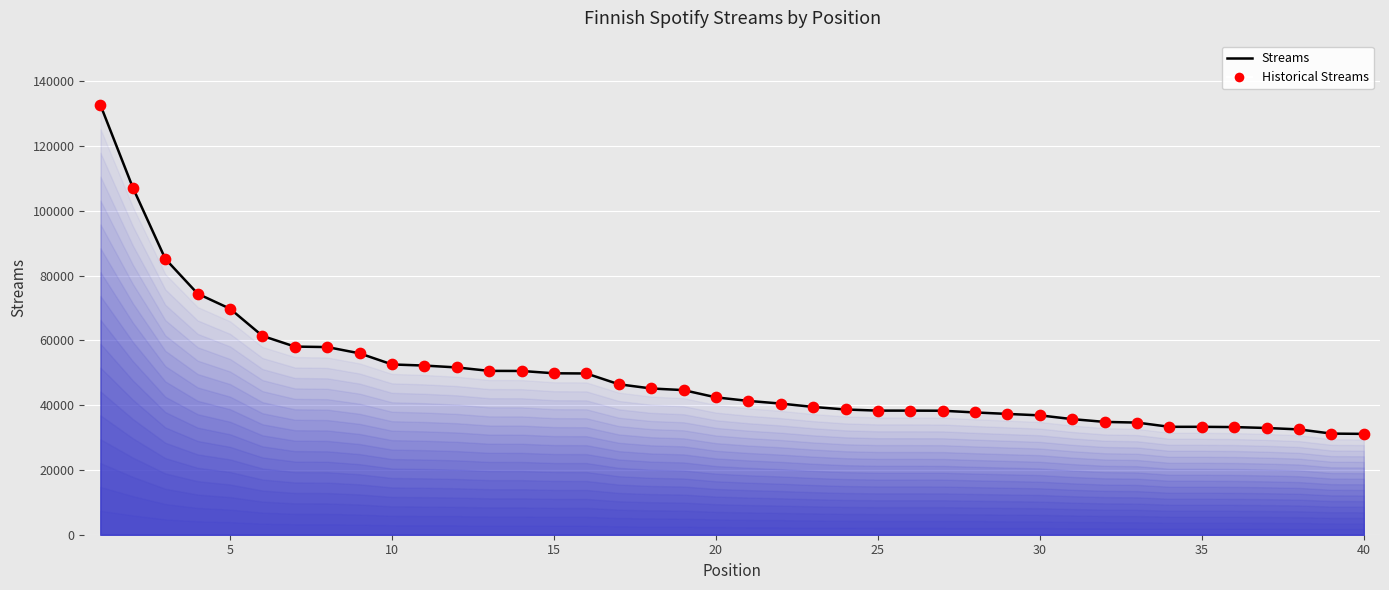

What is the difference between the maximum and minimum values?

101480